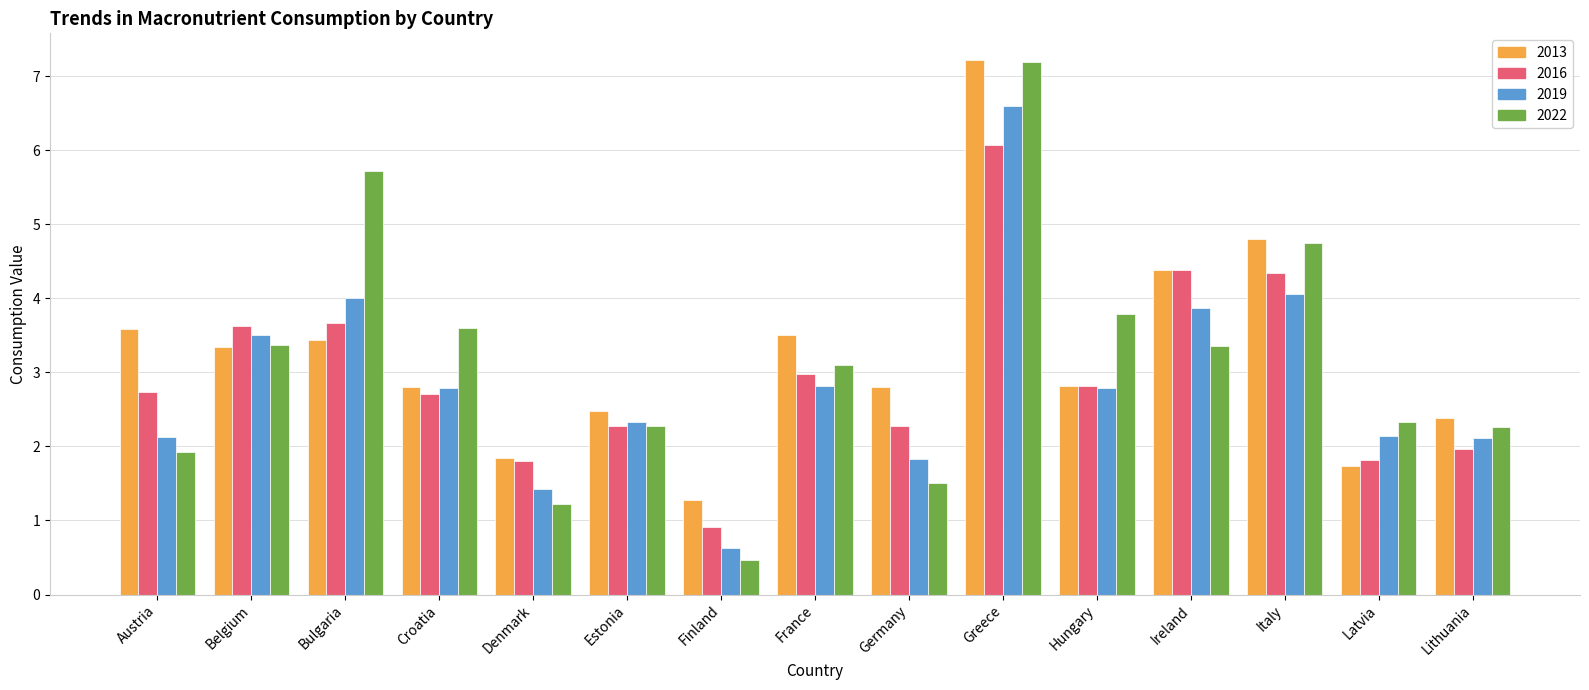

What are all the series names shown in the legend?

2013, 2016, 2019, 2022